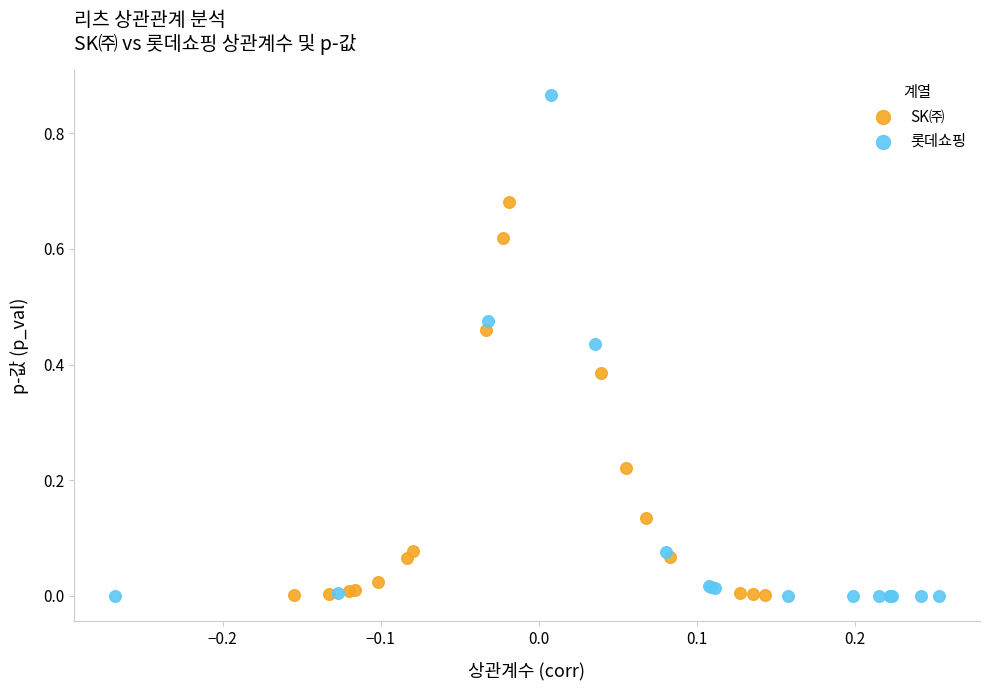

Which series contains the highest Y value?

롯데쇼핑